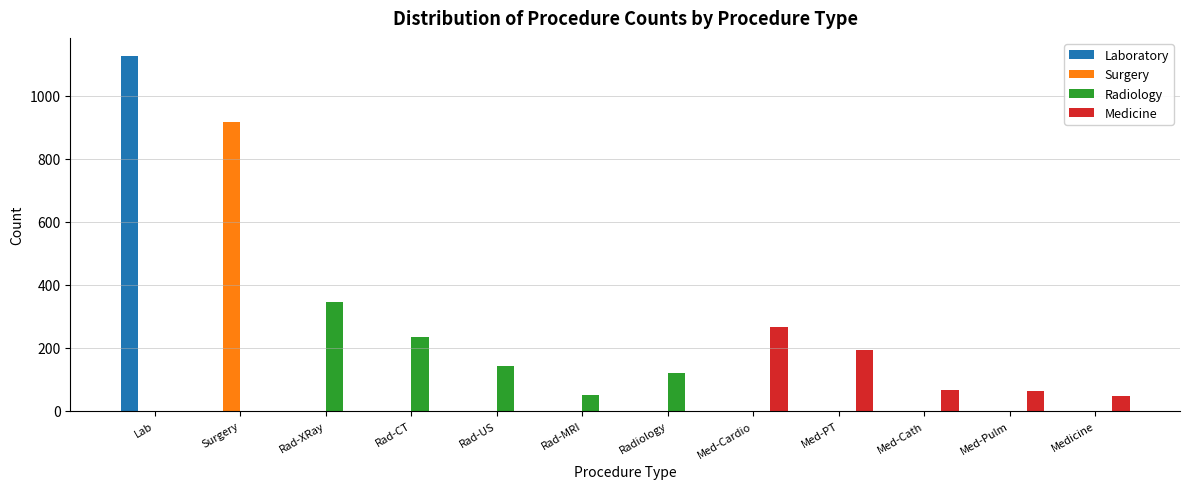

Between Rad-XRay and Rad-CT, which series saw the biggest shift?

Radiology